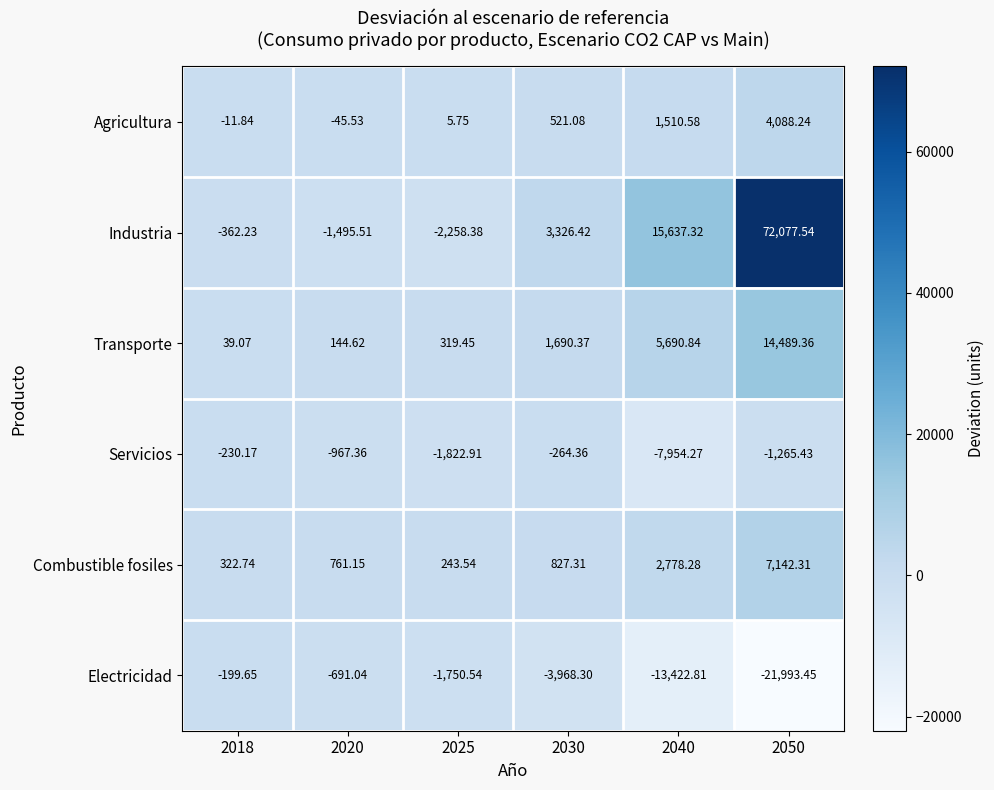

How many series are shown in this chart?

6